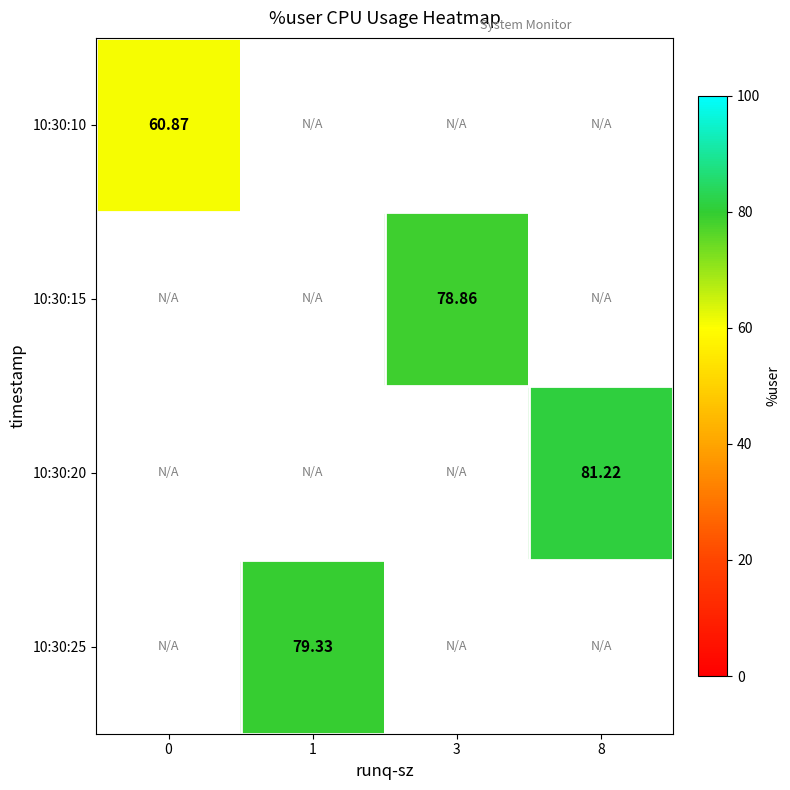

Which label corresponds to the largest value in the chart?

8